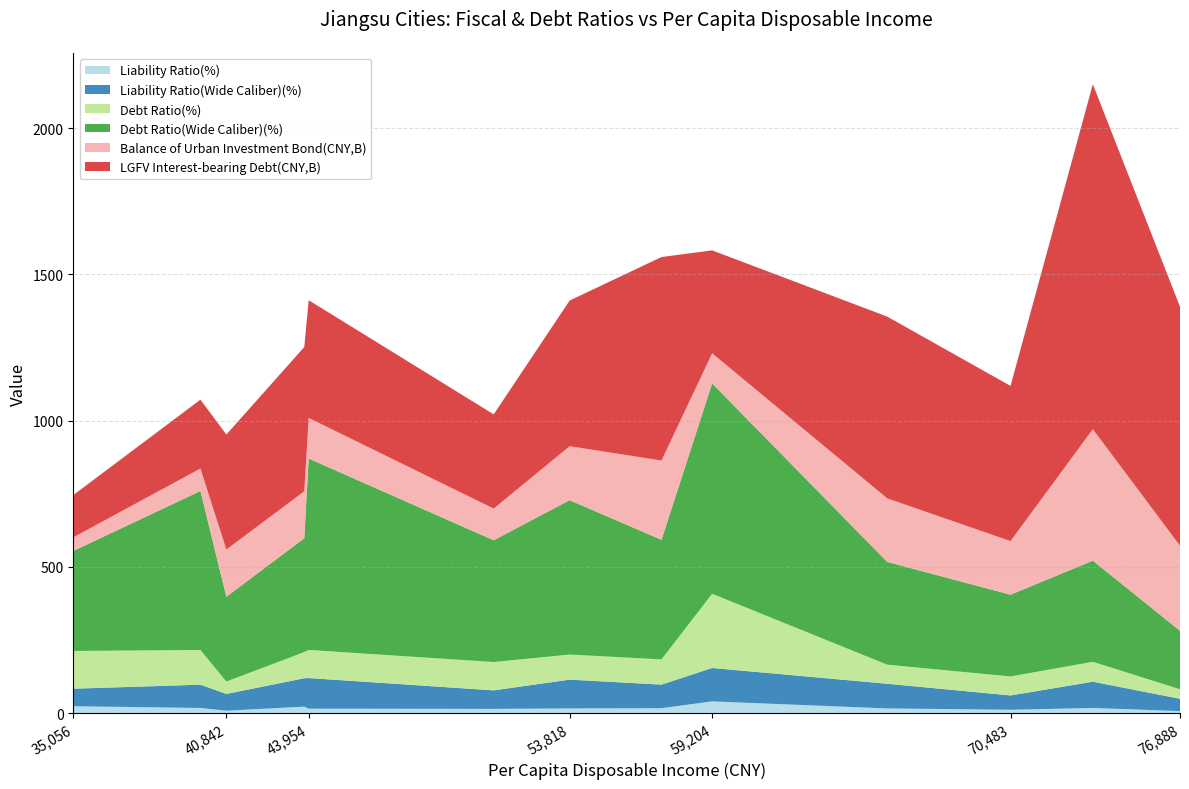

Reading left to right, list all the values displayed in this chart.

Liability Ratio(%): Suzhou=7.0	Wuxi=11.5	Nanjing=17.7	Changzhou=16.1	Nantong=16.9	Yangzhou=14.6	Taizhou=16.0	Zhenjiang=40.3	Xuzhou=8.3	Yancheng=22.3	Huai'an=15.2	Lianyungang=17.7	Suqian=23.6
Liability Ratio(Wide Caliber)(%): Suzhou=42.1	Wuxi=49.0	Nanjing=89.8	Changzhou=84.4	Nantong=80.6	Yangzhou=63.2	Taizhou=98.5	Zhenjiang=114.1	Xuzhou=57.5	Yancheng=97.0	Huai'an=104.7	Lianyungang=79.5	Suqian=60.0
Debt Ratio(%): Suzhou=32.5	Wuxi=65.0	Nanjing=68.1	Changzhou=65.2	Nantong=86.3	Yangzhou=96.9	Taizhou=85.7	Zhenjiang=253.7	Xuzhou=42.2	Yancheng=89.5	Huai'an=96.1	Lianyungang=118.8	Suqian=129.0
Debt Ratio(Wide Caliber)(%): Suzhou=199.8	Wuxi=279.5	Nanjing=345.8	Changzhou=351.3	Nantong=408.8	Yangzhou=416.2	Taizhou=527.7	Zhenjiang=719.1	Xuzhou=289.8	Yancheng=389.1	Huai'an=654.5	Lianyungang=543.5	Suqian=342.0
Balance of Urban Investment Bond(CNY,B): Suzhou=291.0	Wuxi=183.3	Nanjing=449.7	Changzhou=217.3	Nantong=271.1	Yangzhou=108.4	Taizhou=184.7	Zhenjiang=103.1	Xuzhou=161.4	Yancheng=160.7	Huai'an=138.9	Lianyungang=76.8	Suqian=46.4
LGFV Interest-bearing Debt(CNY,B): Suzhou=817.1	Wuxi=530.5	Nanjing=1179.3	Changzhou=621.5	Nantong=695.7	Yangzhou=322.1	Taizhou=498.0	Zhenjiang=351.9	Xuzhou=393.3	Yancheng=493.1	Huai'an=402.4	Lianyungang=235.5	Suqian=144.6